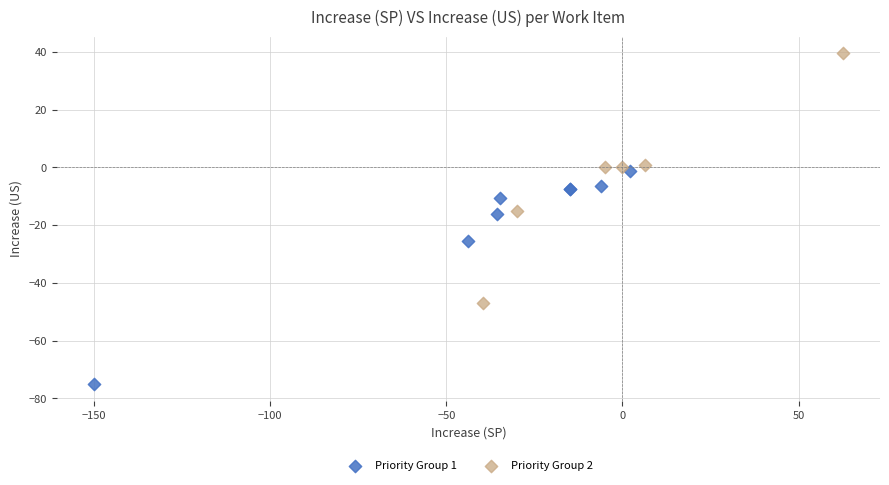

Which series has the largest Y range (max minus min)?

Priority Group 2